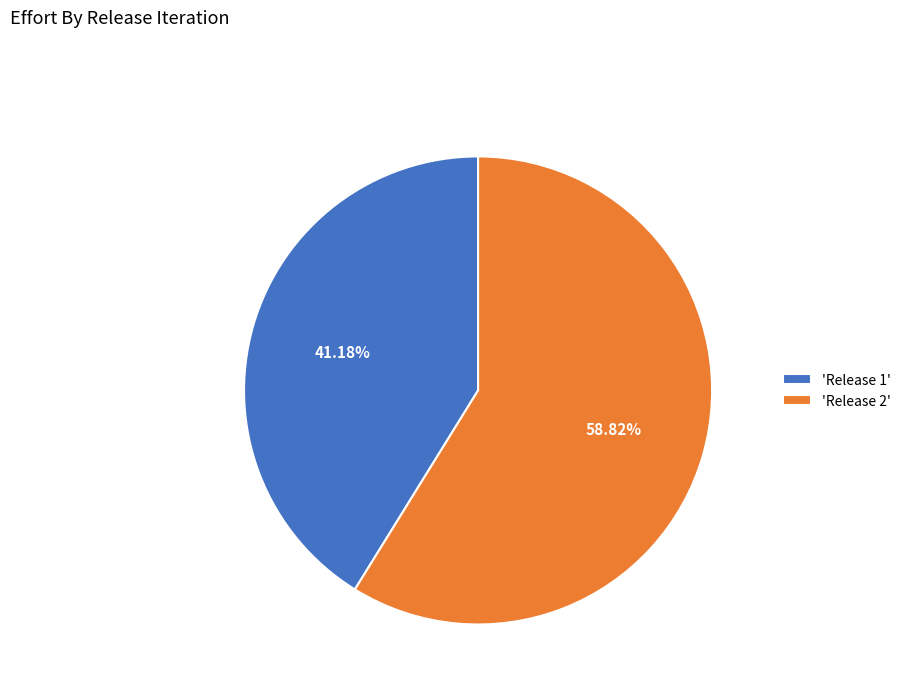

Is there a majority slice in this chart?

Yes